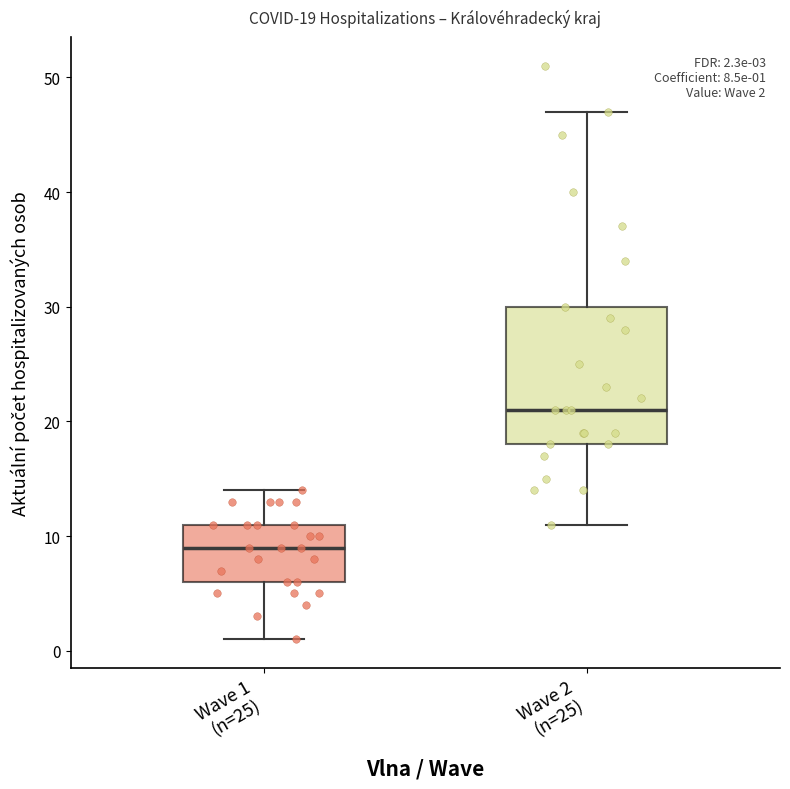

Which box's median line is the lowest?

Wave 1 (n=25)